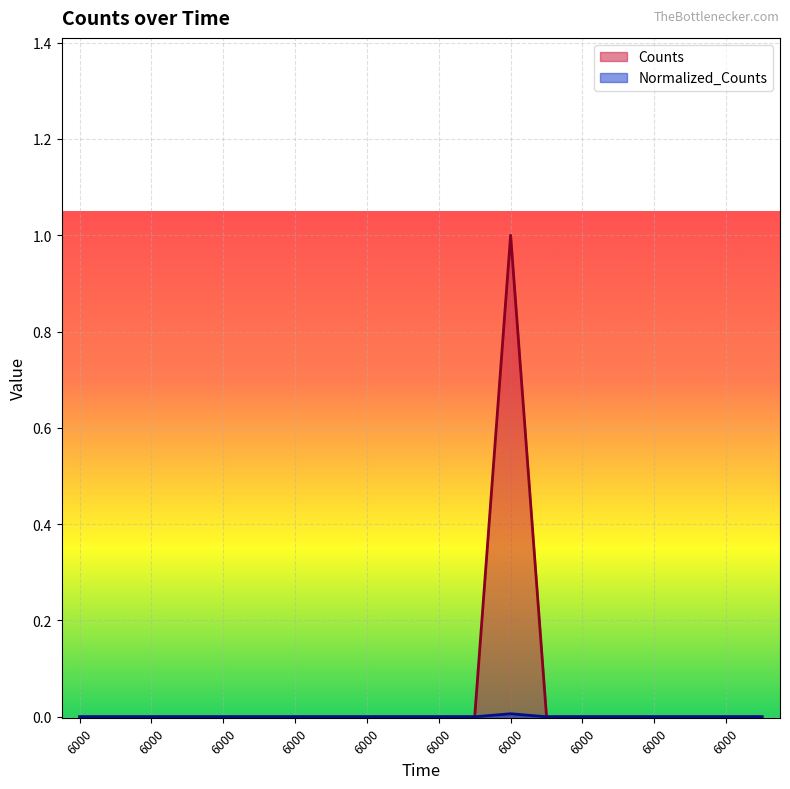

How many distinct data groups are displayed?

2